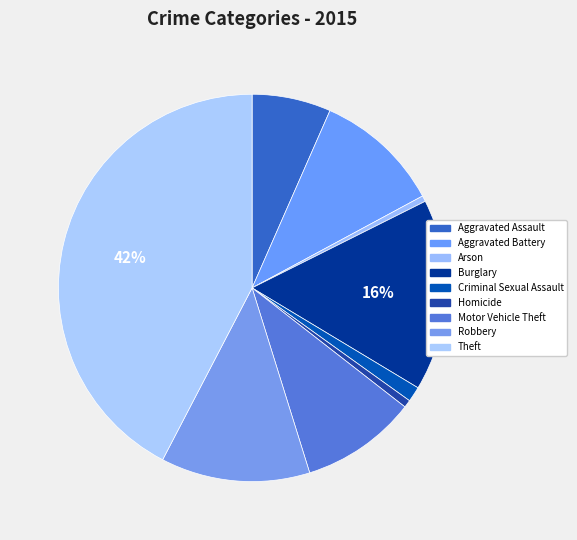

How many slices are in this pie chart?

9